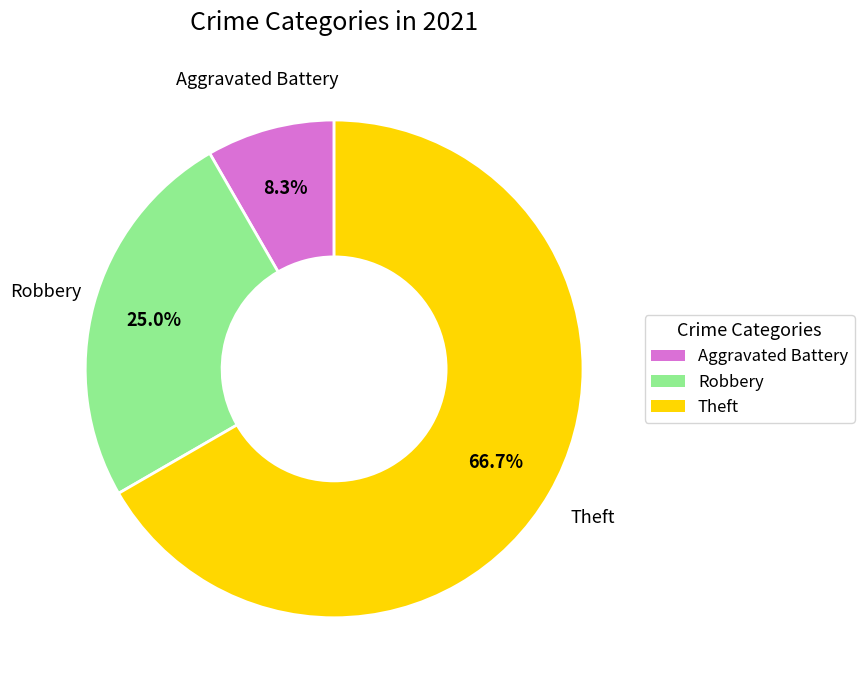

Is there any slice that represents more than half of the pie?

Yes